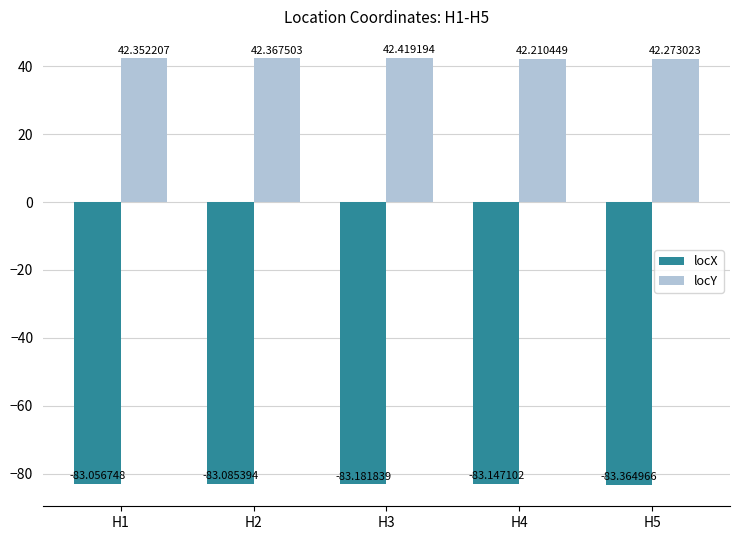

What are all the series names shown in the legend?

locX, locY